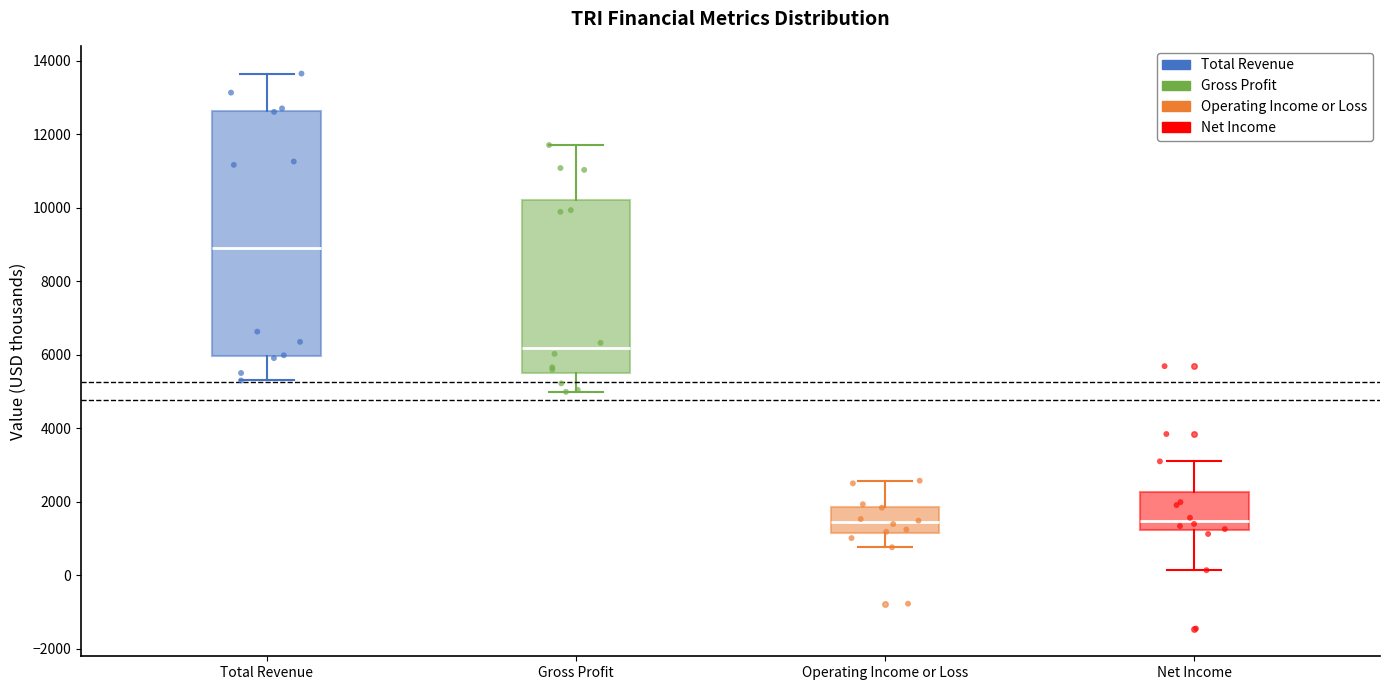

Reading left to right, read every box against the y-axis: the position of its median line, the range the box covers, and the ends of its whiskers. The values are not printed on the chart, so give them approximately, as read against the axis.

Total Revenue: median 8800, box 6000 to 12600, whiskers 5200 to 13600
Gross Profit: median 6200, box 5400 to 10200, whiskers 5000 to 11800
Operating Income or Loss: median 1400, box 1200 to 1800, whiskers 800 to 2600
Net Income: median 1400, box 1200 to 2200, whiskers 200 to 3000